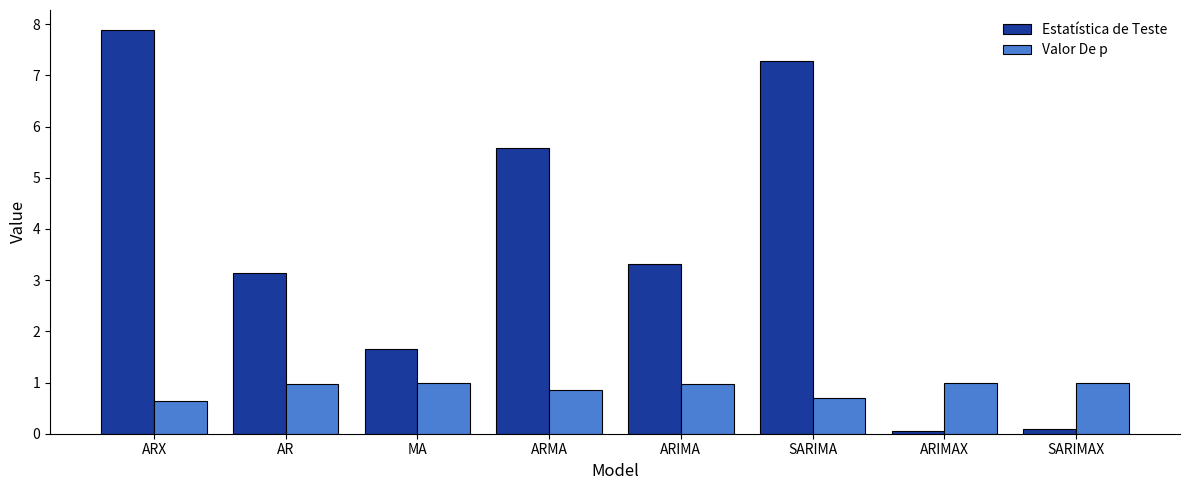

What is the label of the 8th bar from the right?

ARX